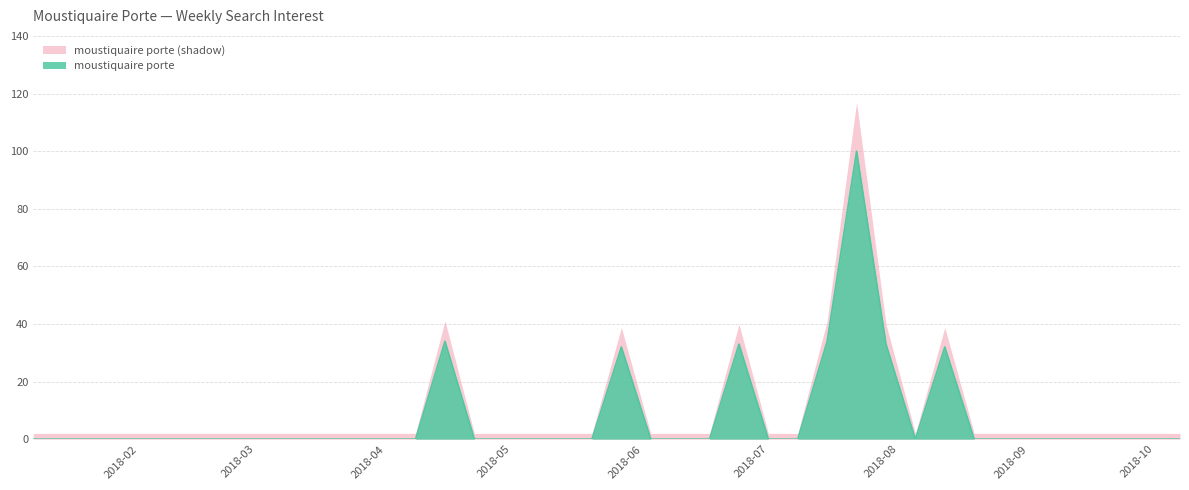

At which category does the chart reach its minimum across all series?

2018-01-07